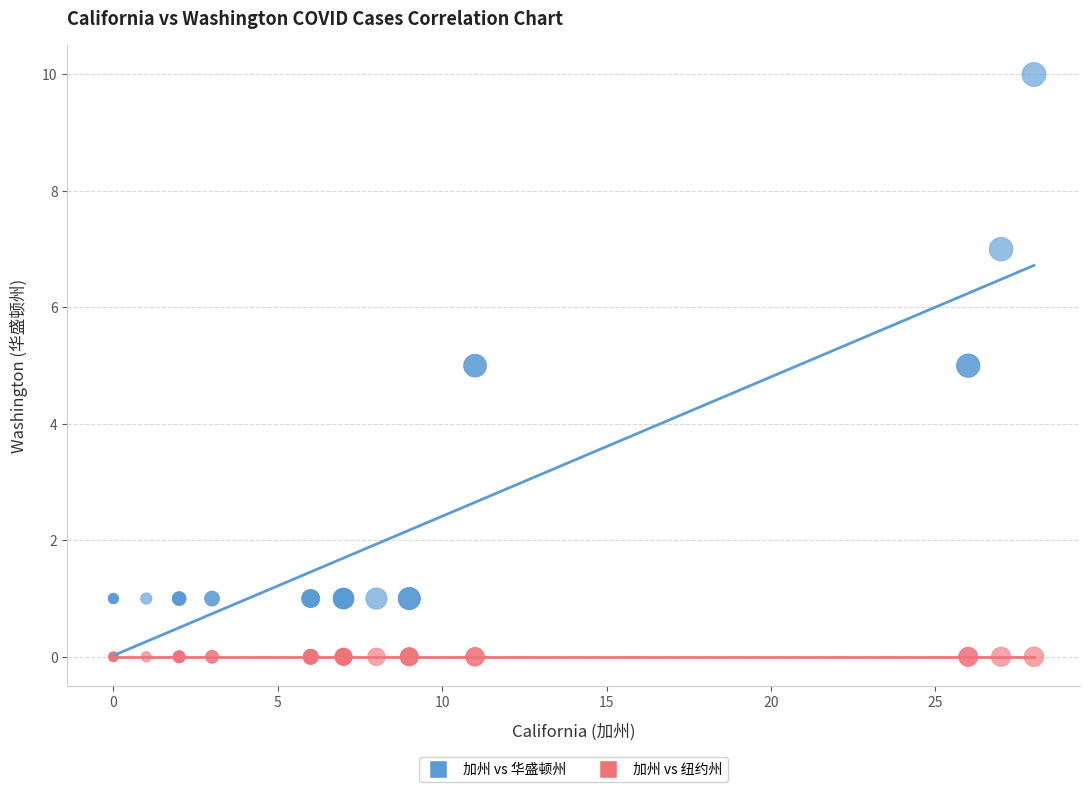

Which series contains the highest Y value?

加州 vs 华盛顿州